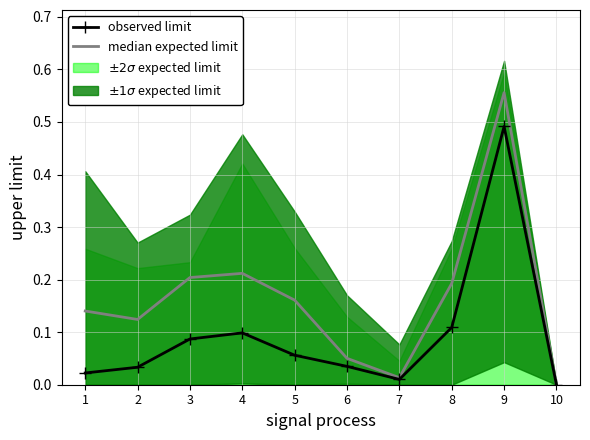

Which category has the highest value in the observed limit series?

9